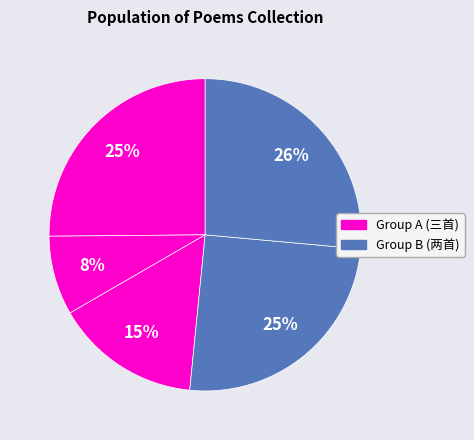

How many segments does this pie chart have?

5